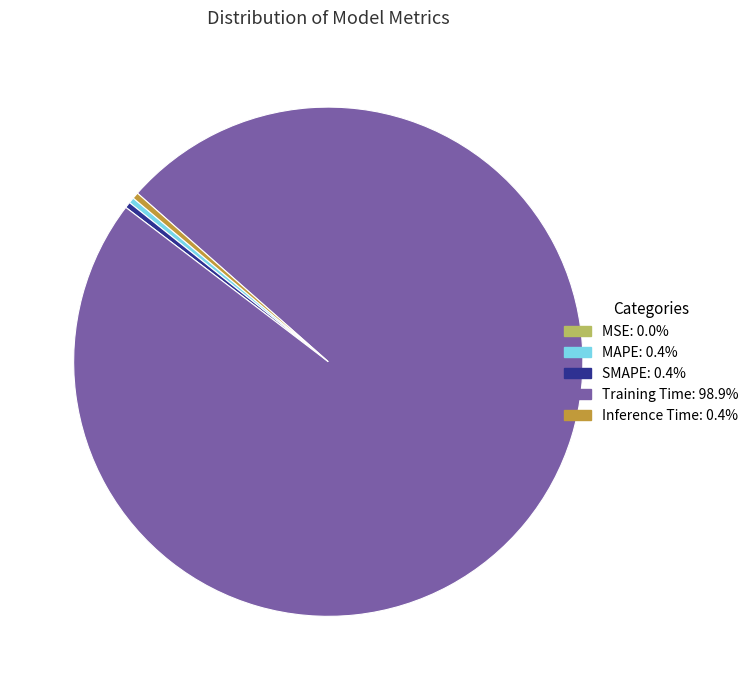

Between Training Time and SMAPE, which is larger?

Training Time